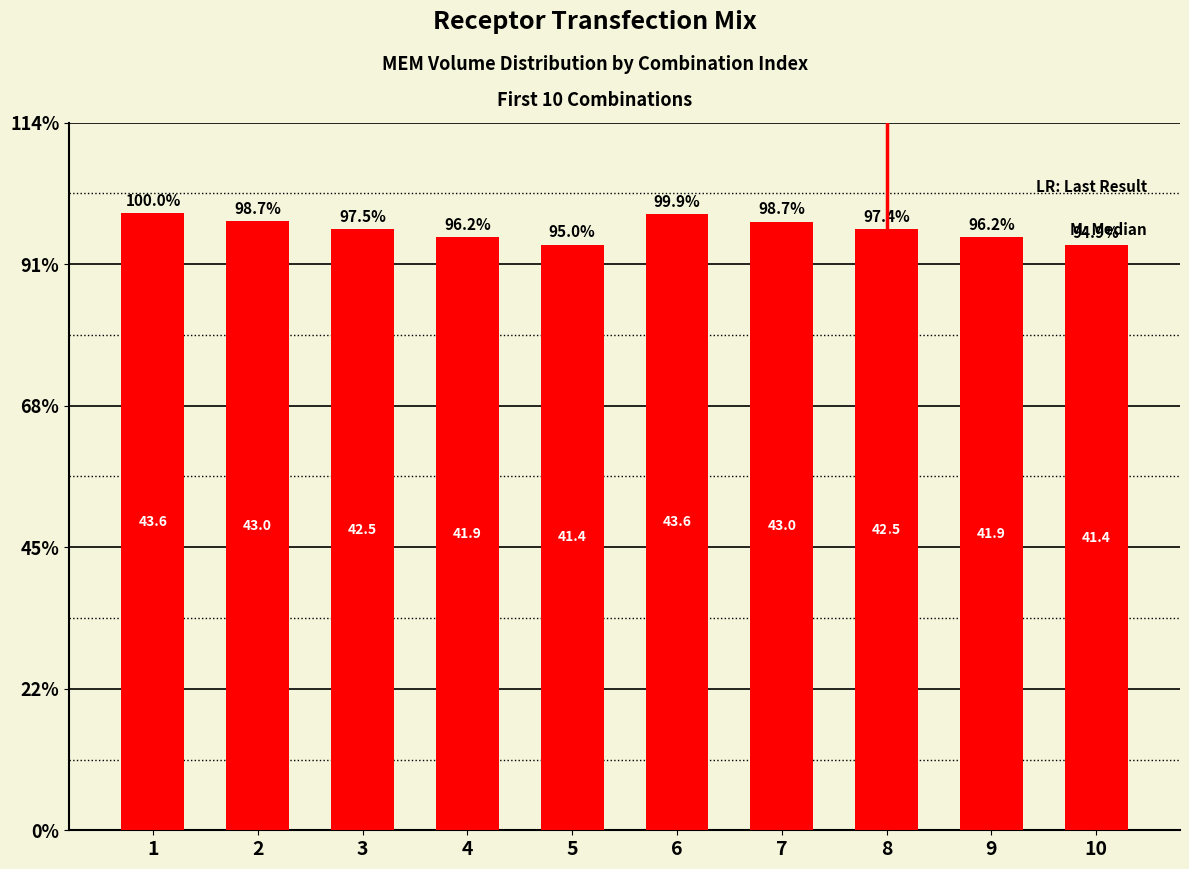

Does the chart contain any negative values?

No